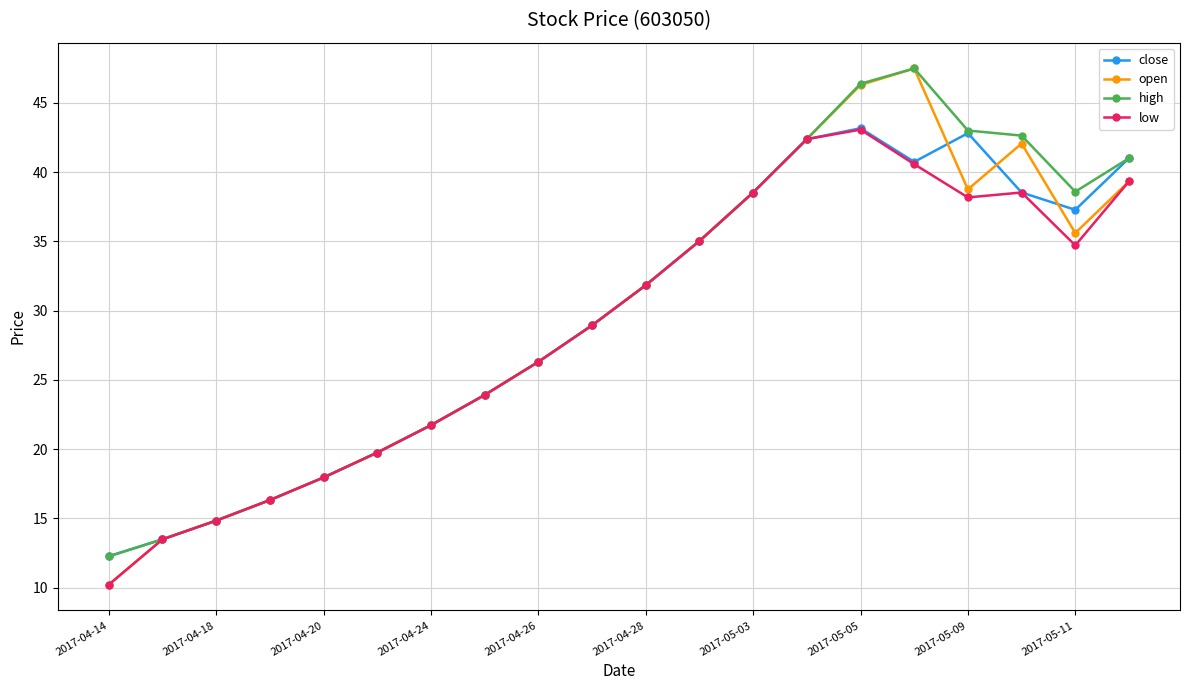

What is the value of the open point at the 19th from the left?

35.6